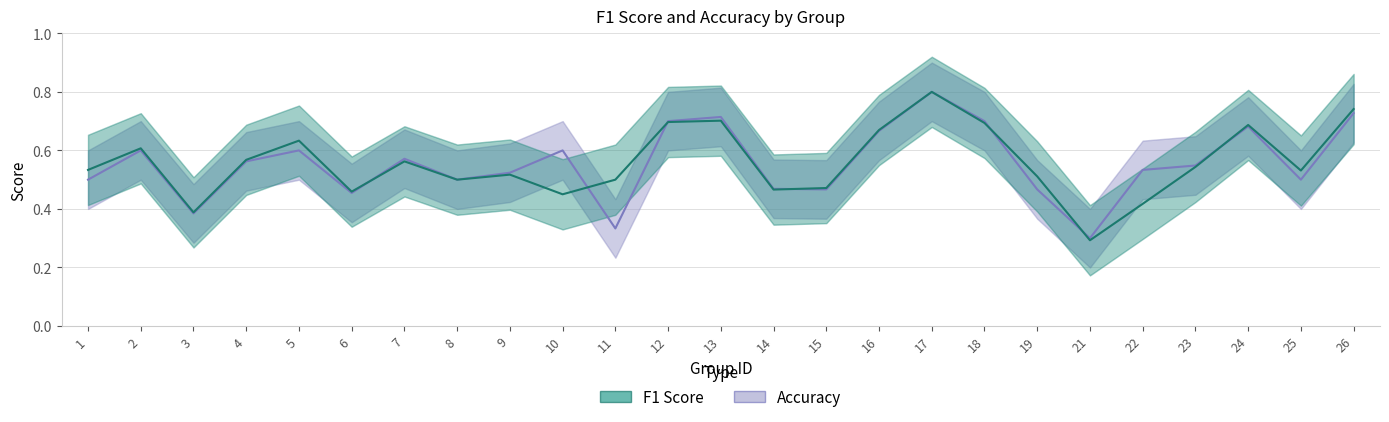

Which series has the widest spread of values?

f1